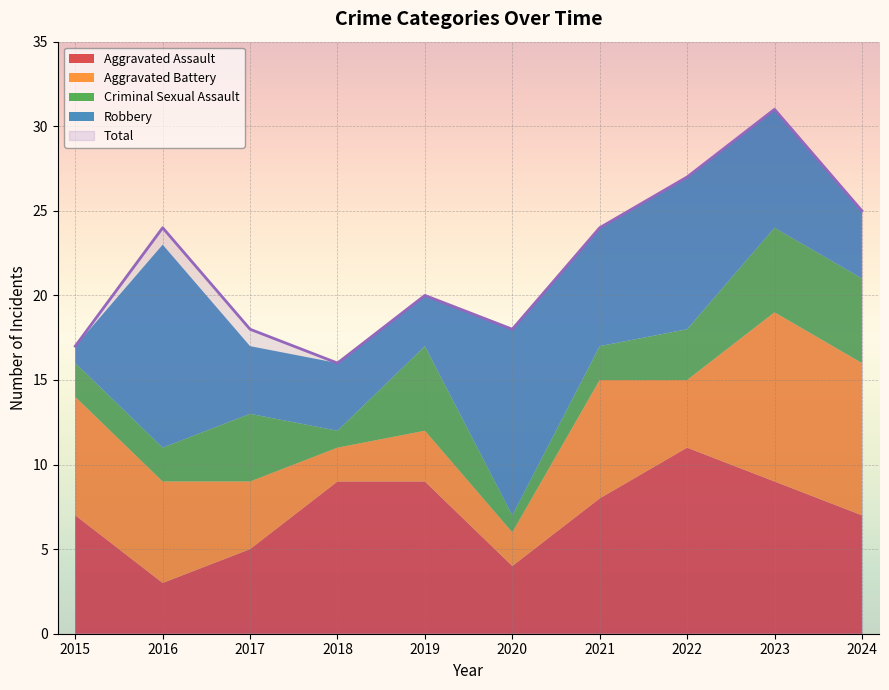

Does the chart display data point markers on the line(s)?

No